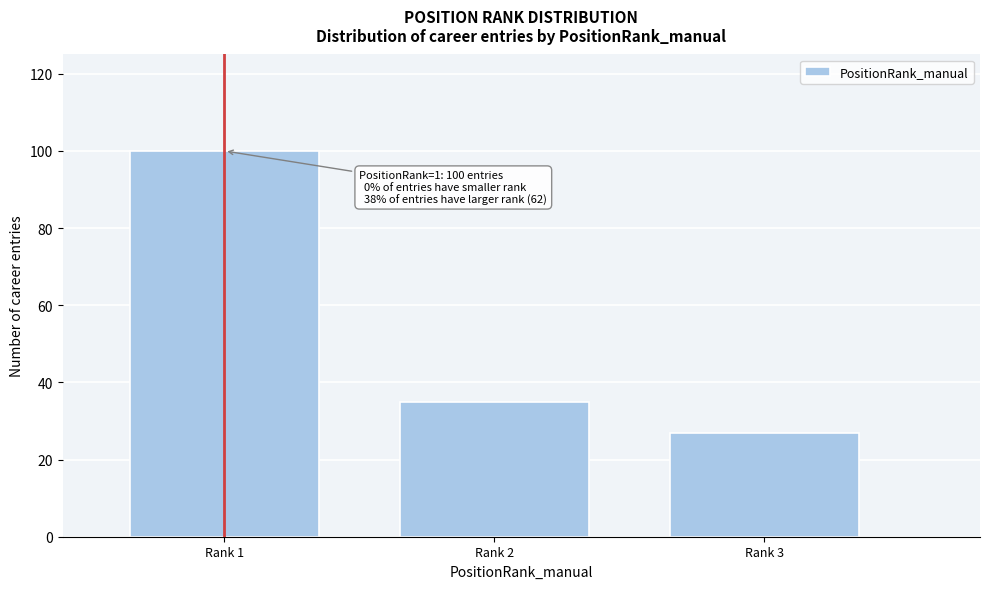

Reading left to right, what are all the values shown in this chart?

Rank 1=100	Rank 2=35	Rank 3=27